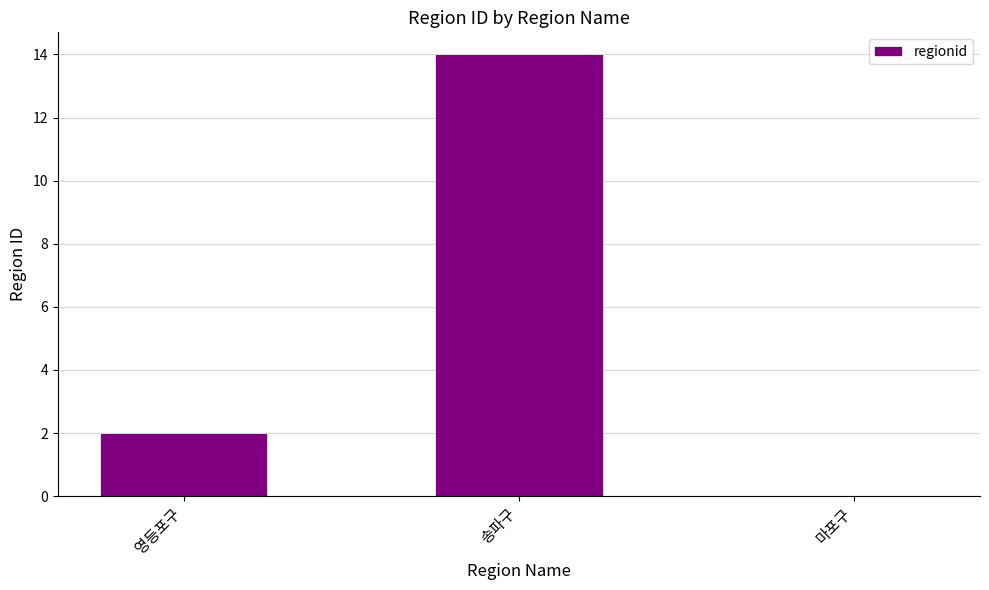

Which has a higher value, 영등포구 or 마포구?

영등포구